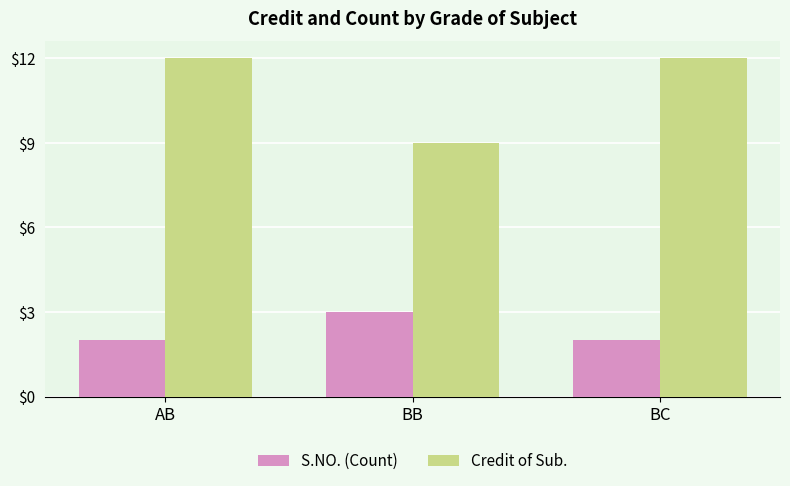

What is the label of the 2nd bar from the left?

BB